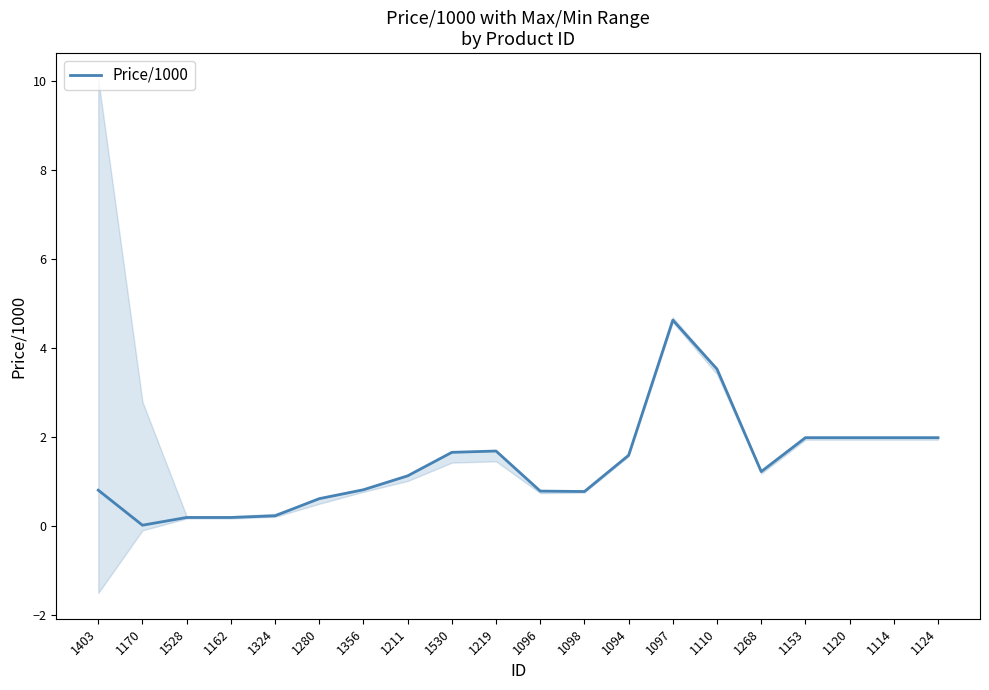

At which category does the data reach its first local peak?

1219